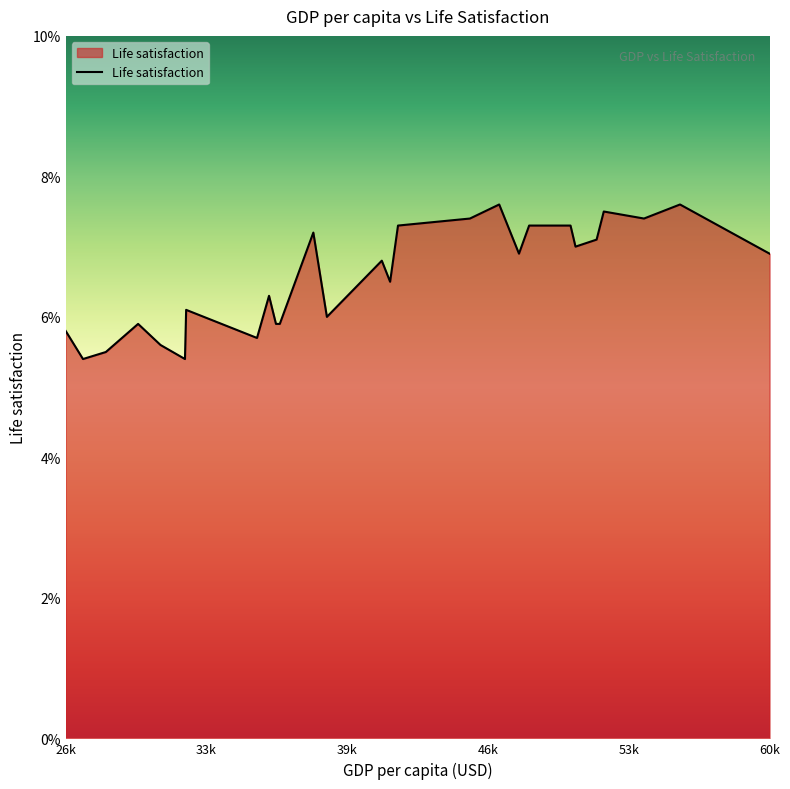

Count the number of categories in the chart.

27